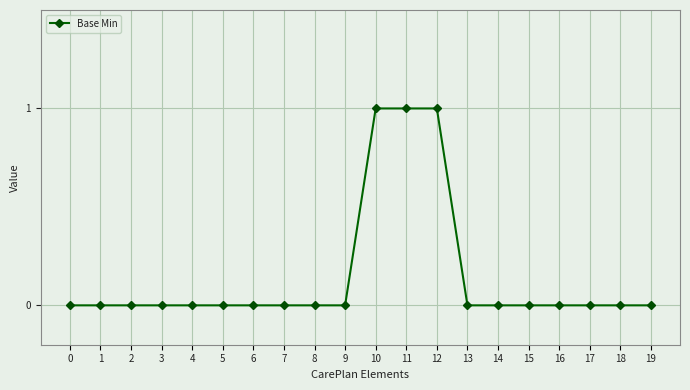

Reading left to right, what are all the values shown in this chart?

0	0	0	0	0	0	0	0	0	0	1	1	1	0	0	0	0	0	0	0